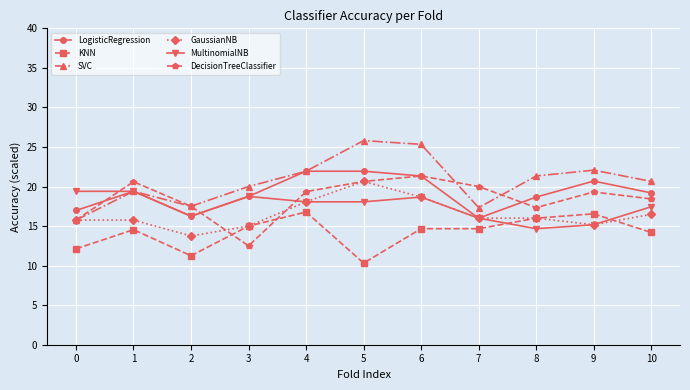

At which label does DecisionTreeClassifier reach its minimum?

3